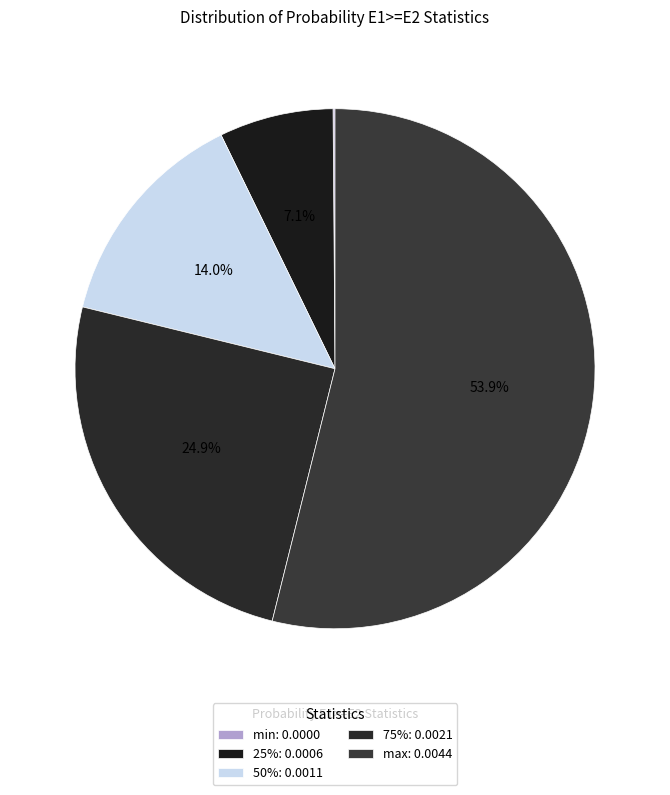

Which slice is the largest?

max